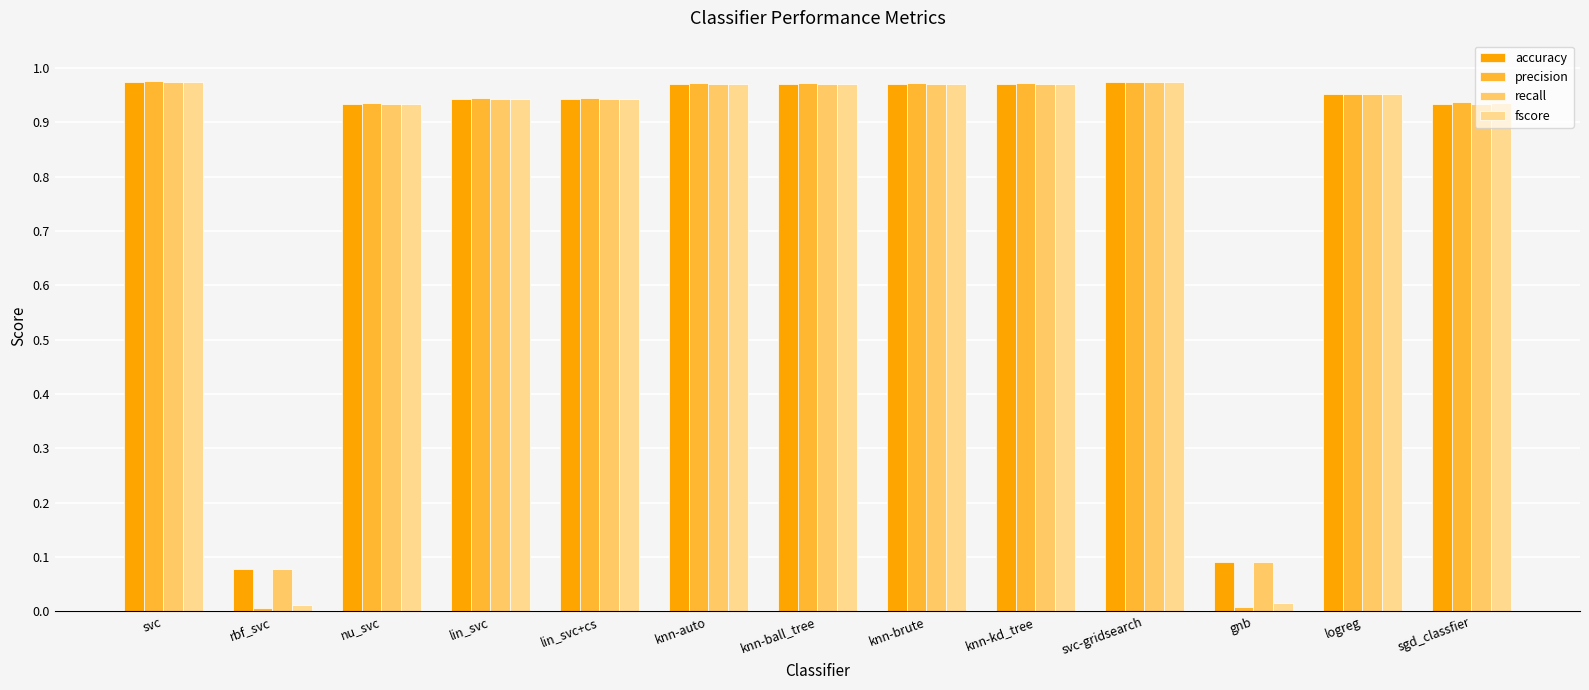

How many groups of bars are there?

13